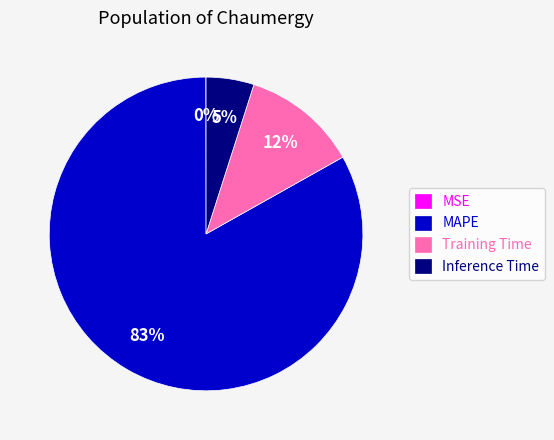

Is the sum of Training Time and MAPE greater than half?

Yes